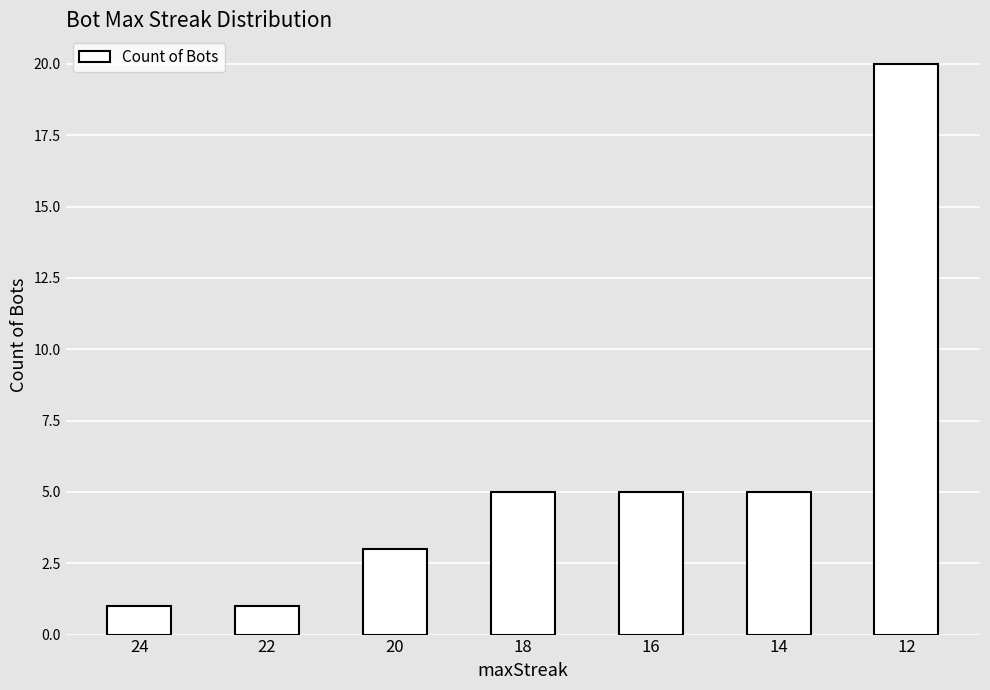

At which category does the chart reach its peak across all series?

12